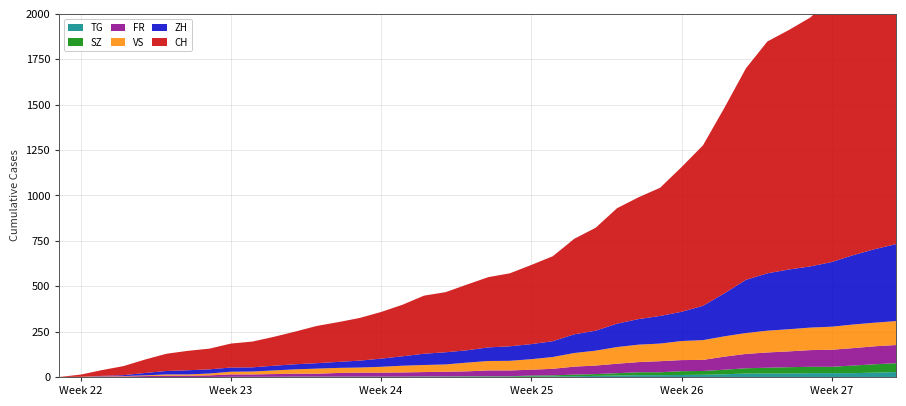

Reading left to right, what are all the values shown in this chart?

CH: 0	12	32	50	74	95	107	114	132	142	159	180	205	219	235	257	284	320	331	362	387	402	436	468	526	567	636	671	706	797	884	1022	1165	1277	1319	1371	1456	1547	1650	1743
ZH: 0	0	2	5	13	19	23	23	23	23	26	28	30	33	38	45	52	62	67	68	75	80	83	87	103	110	129	141	152	161	189	237	293	316	329	337	356	382	405	424
FR: 0	0	2	3	5	7	7	9	13	13	15	16	16	20	22	22	23	24	26	27	32	32	32	36	44	47	52	56	61	61	61	72	79	84	87	92	94	96	99	100
VS: 0	1	2	2	4	7	7	10	15	16	20	24	28	28	28	32	37	39	40	48	52	53	58	65	75	82	92	96	97	105	109	112	115	120	122	124	127	130	130	132
SZ: 0	0	0	0	0	0	0	0	0	0	0	1	1	1	1	1	1	1	1	2	2	2	6	6	9	10	13	16	16	21	21	25	29	32	35	35	35	42	46	49
TG: 0	0	0	0	0	0	0	0	1	1	1	1	1	1	1	1	1	2	2	2	2	2	2	3	4	6	8	10	10	11	12	15	19	19	19	21	21	21	24	27